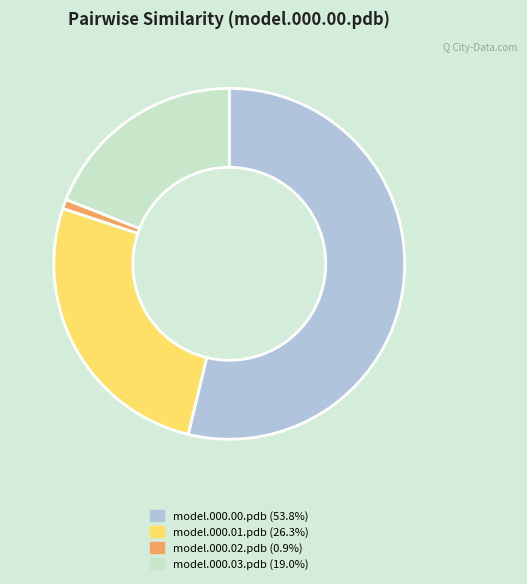

How many slices are in this pie chart?

4